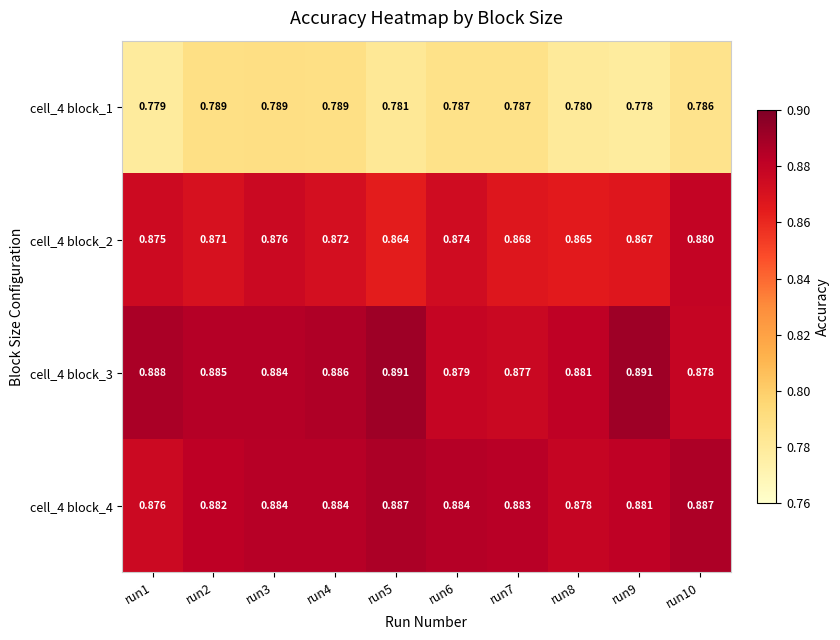

Reading left to right, transcribe all the data shown in this chart.

cell_4 block_1: run1=0.8	run2=0.8	run3=0.8	run4=0.8	run5=0.8	run6=0.8	run7=0.8	run8=0.8	run9=0.8	run10=0.8
cell_4 block_2: run1=0.9	run2=0.9	run3=0.9	run4=0.9	run5=0.9	run6=0.9	run7=0.9	run8=0.9	run9=0.9	run10=0.9
cell_4 block_3: run1=0.9	run2=0.9	run3=0.9	run4=0.9	run5=0.9	run6=0.9	run7=0.9	run8=0.9	run9=0.9	run10=0.9
cell_4 block_4: run1=0.9	run2=0.9	run3=0.9	run4=0.9	run5=0.9	run6=0.9	run7=0.9	run8=0.9	run9=0.9	run10=0.9